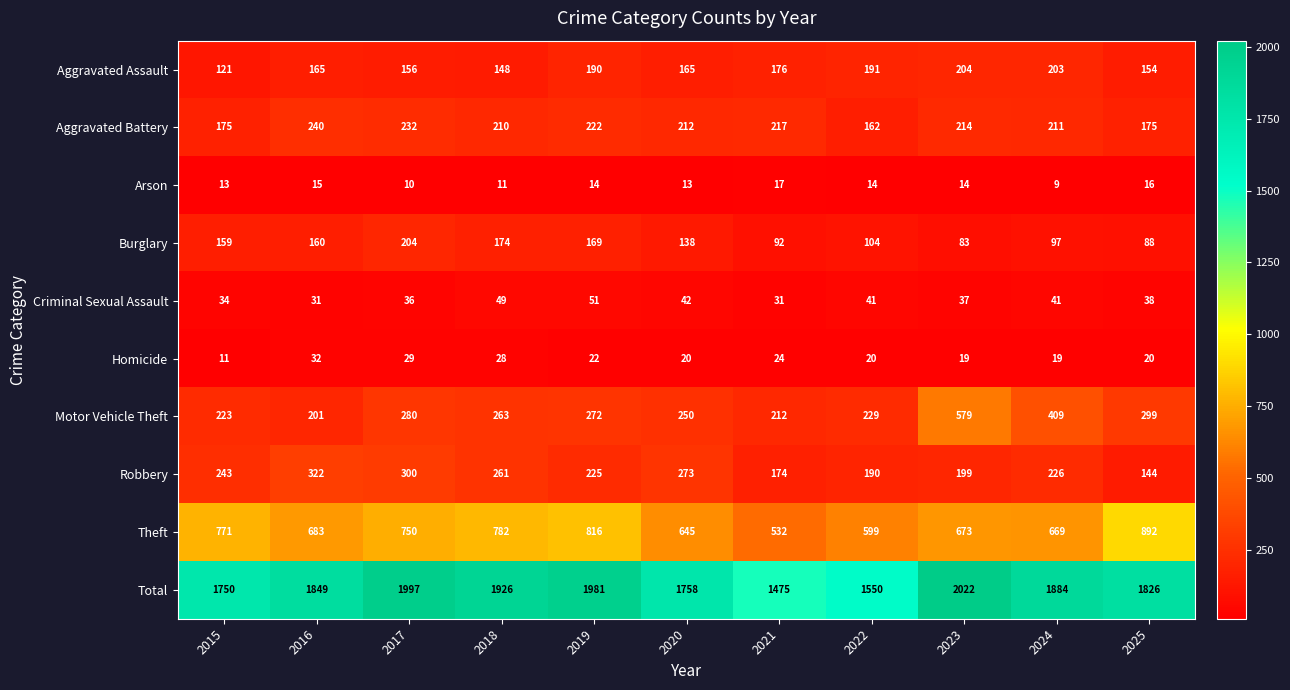

Read the Aggravated Battery value at 2023, to the nearest 10.

210